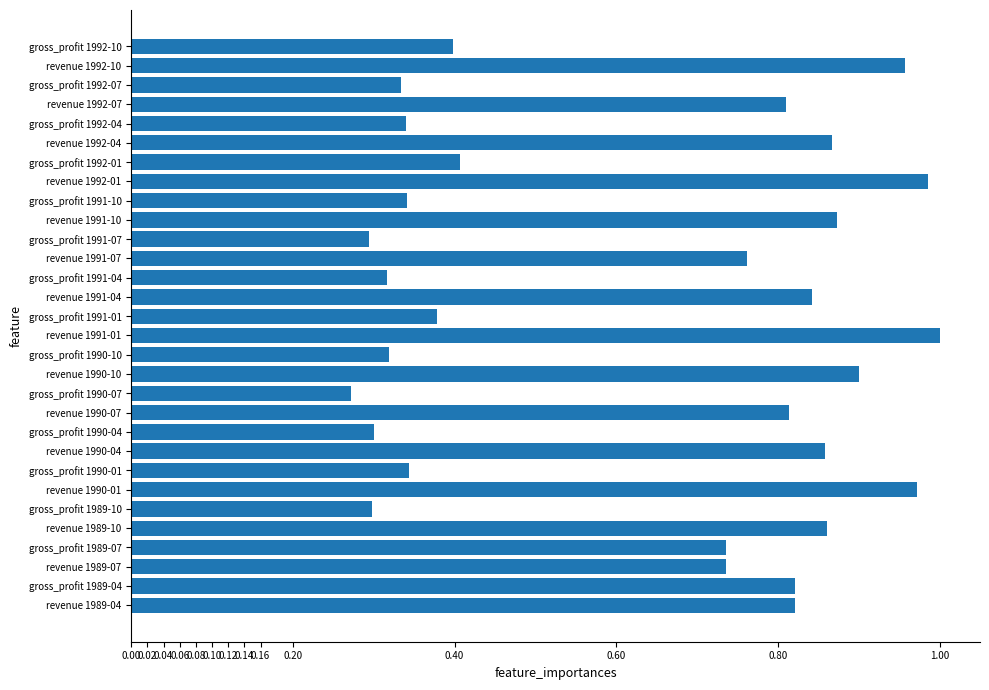

Which category has the lowest value across all series?

gross_profit 1990-07